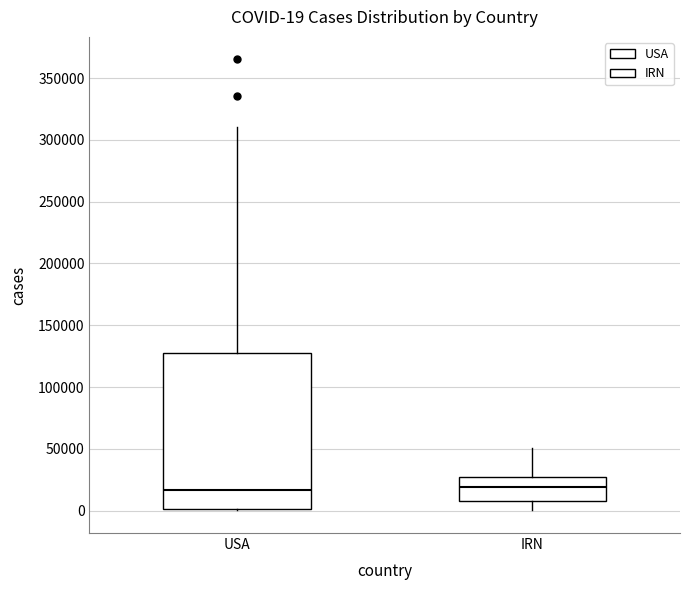

Which box is the tallest, from its lower edge to its upper edge?

USA